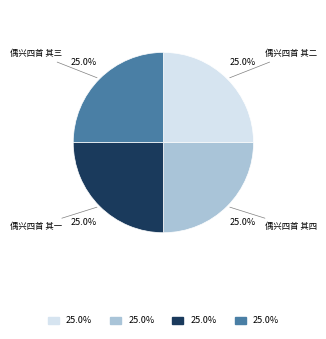

Is there a majority slice in this chart?

No